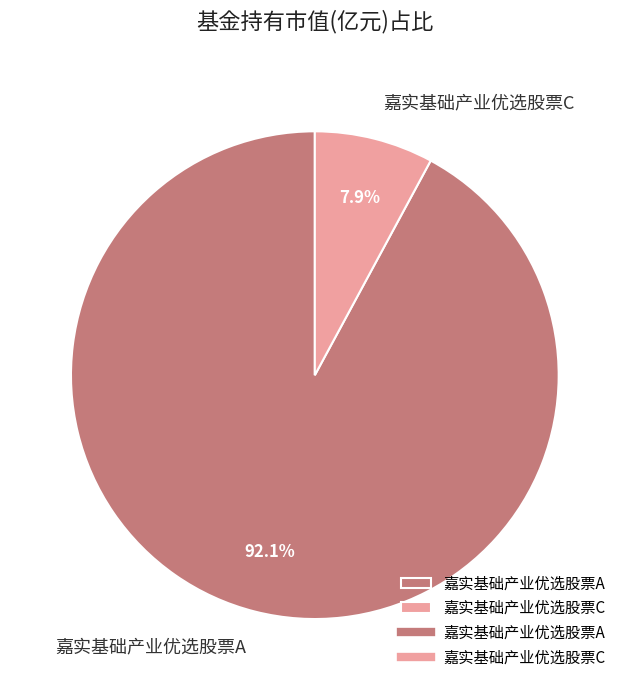

True or false: 嘉实基础产业优选股票C accounts for 1% of the total.

False